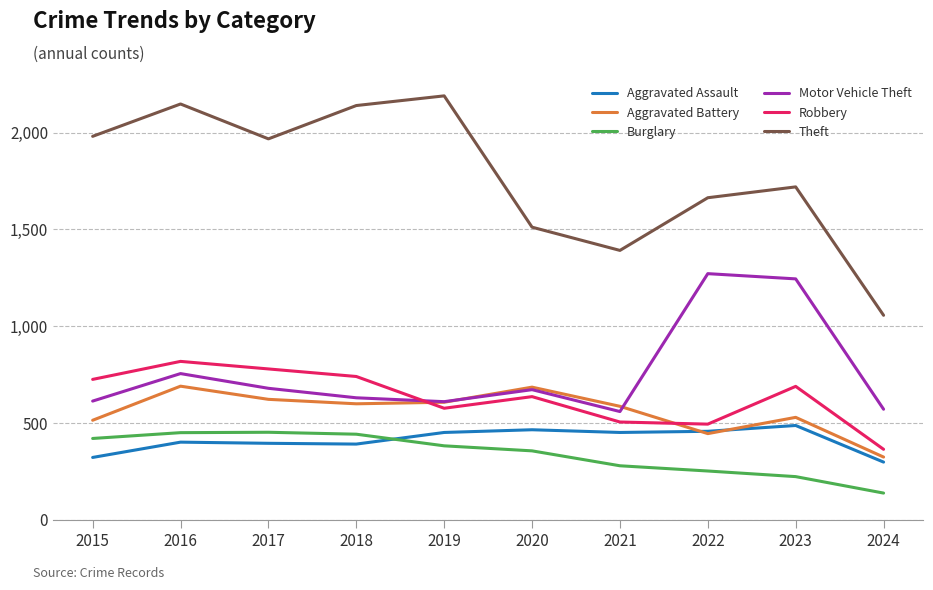

Which series has the largest total across all categories?

Theft